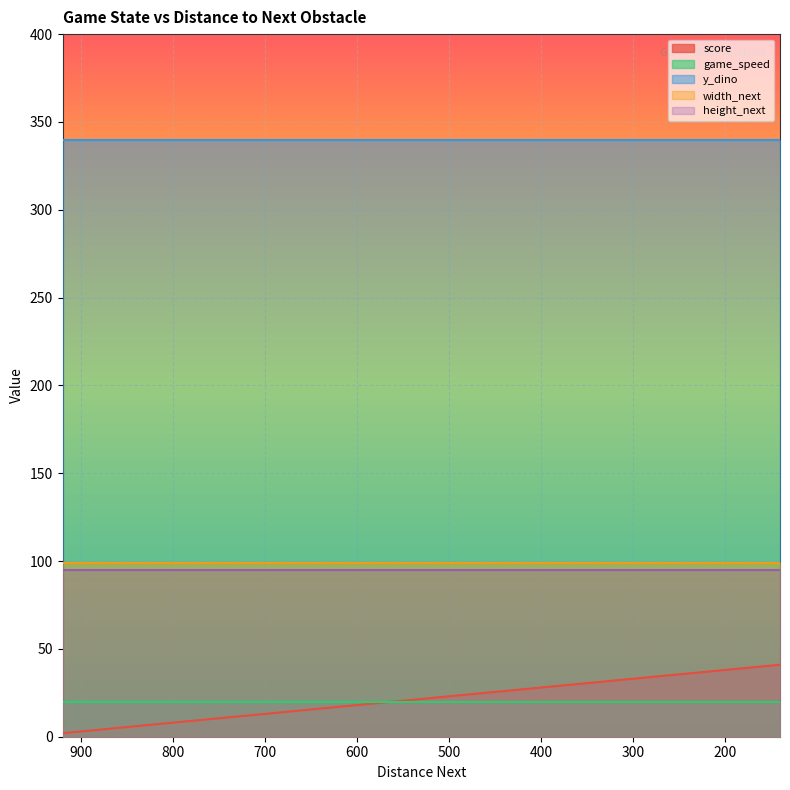

True or false: game_speed has a value of 5 at 23.

False